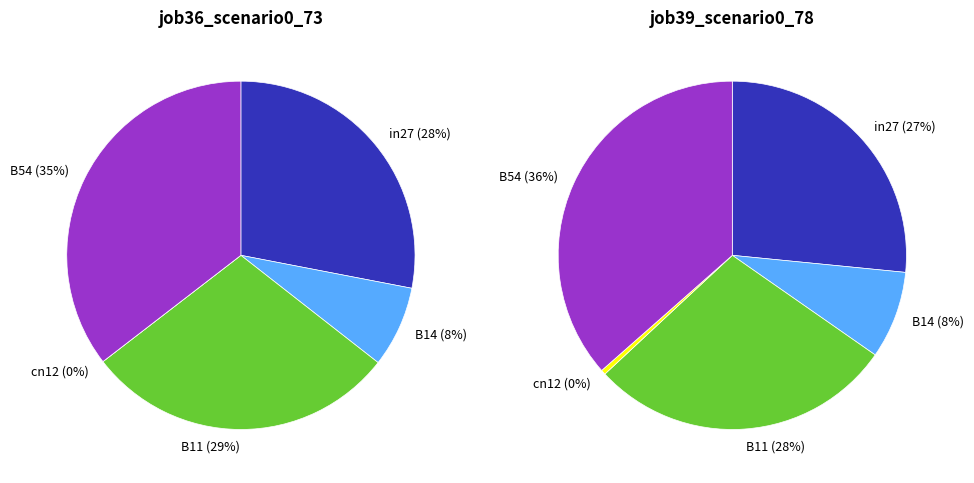

To the nearest percent, what portion does B14 represent?

8%